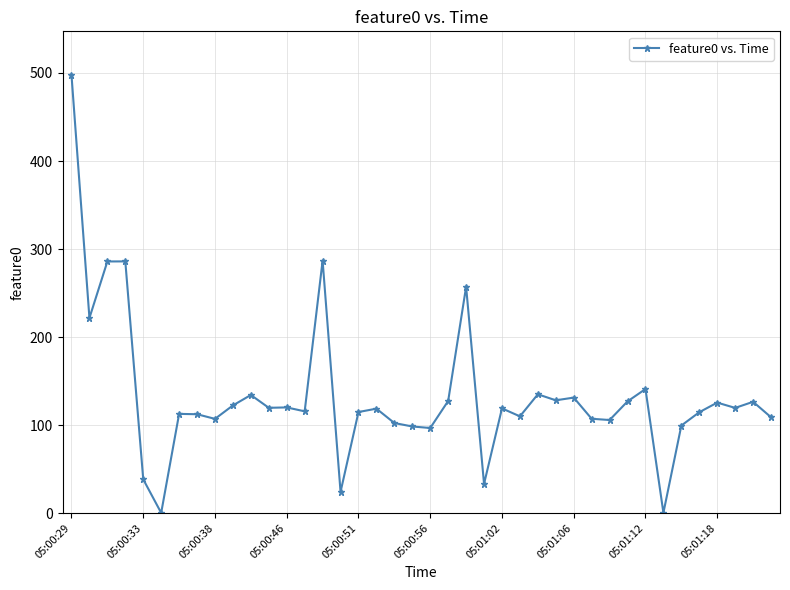

True or false: the data has more than 0 interior local peaks.

True